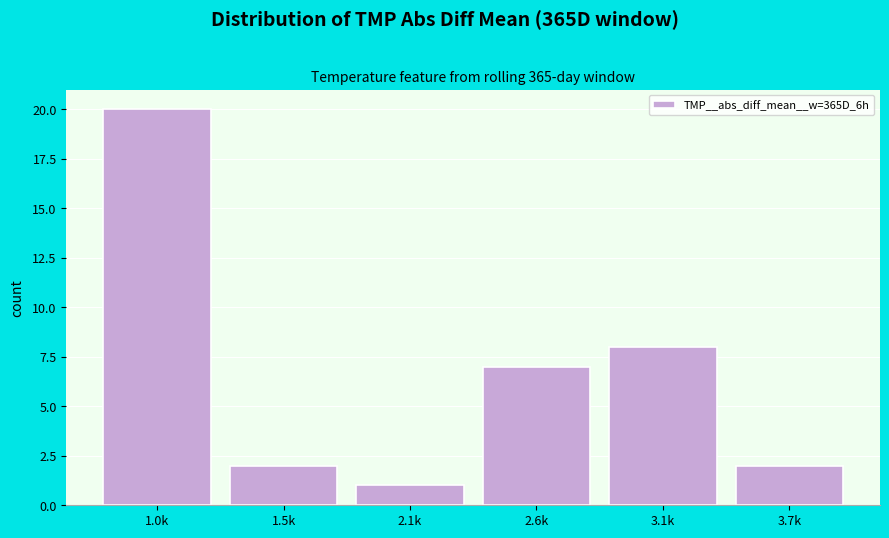

Reading left to right, extract all data points from this chart.

20	2	1	7	8	2